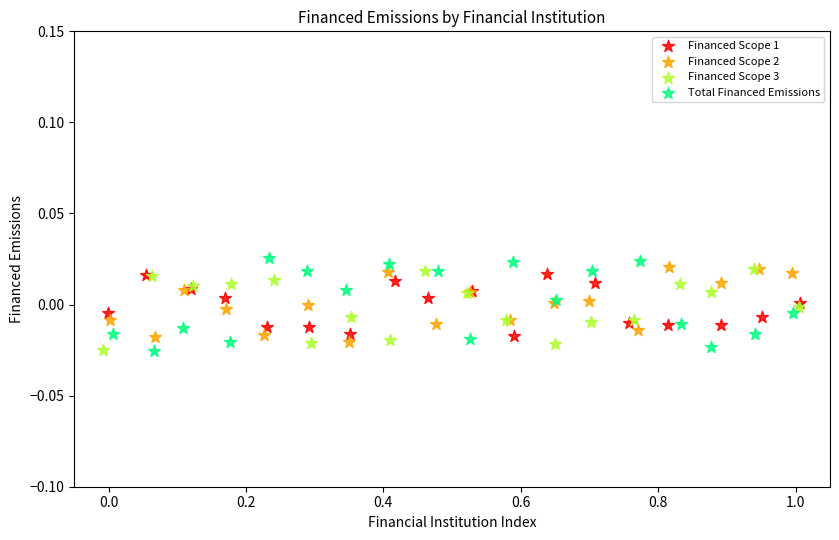

Which series contains the highest Y value?

Total Financed Emissions